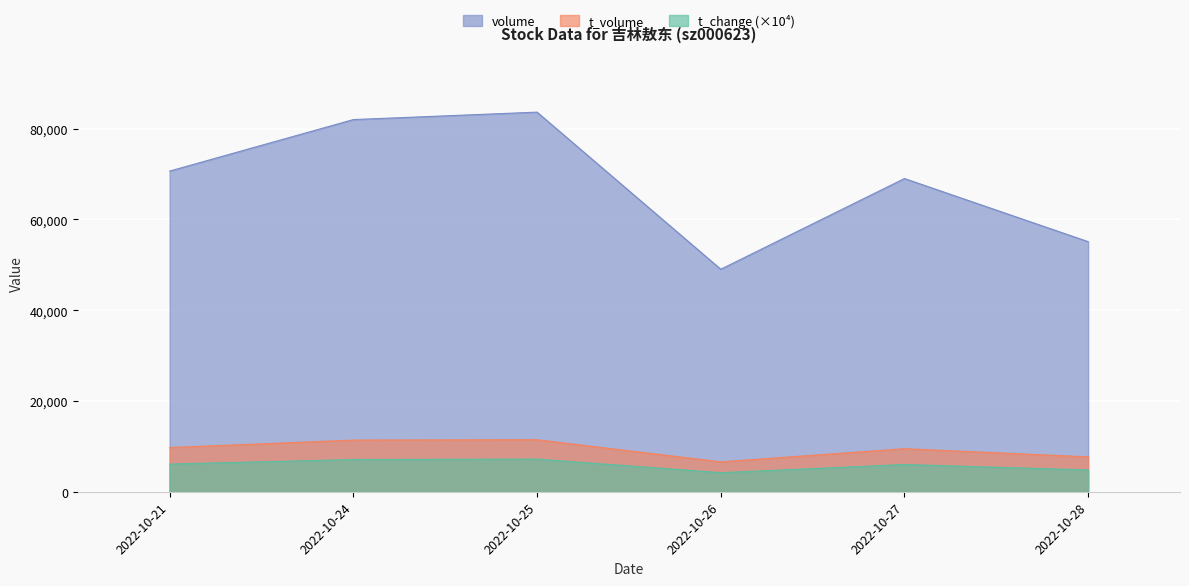

True or false: t_volume and t_change cross at least once.

False